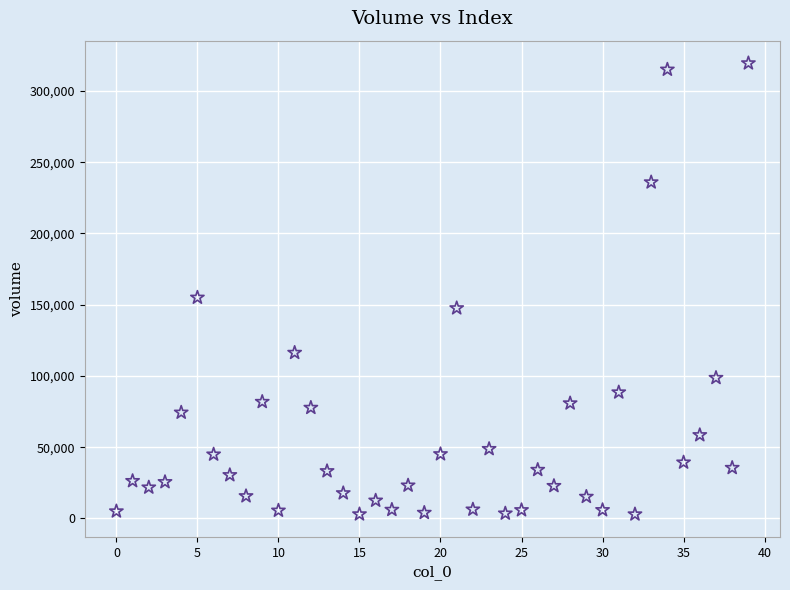

What Y value in the scatter plot is closest to 161187?

155002.7